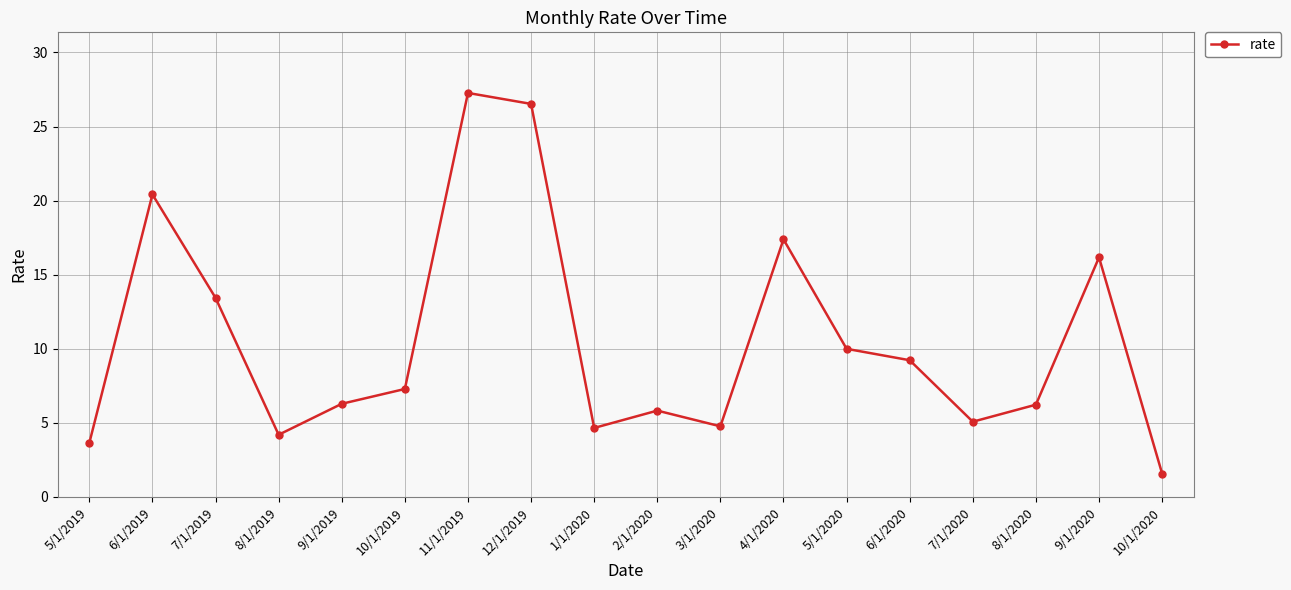

Is this an area chart (filled region under the line)?

No